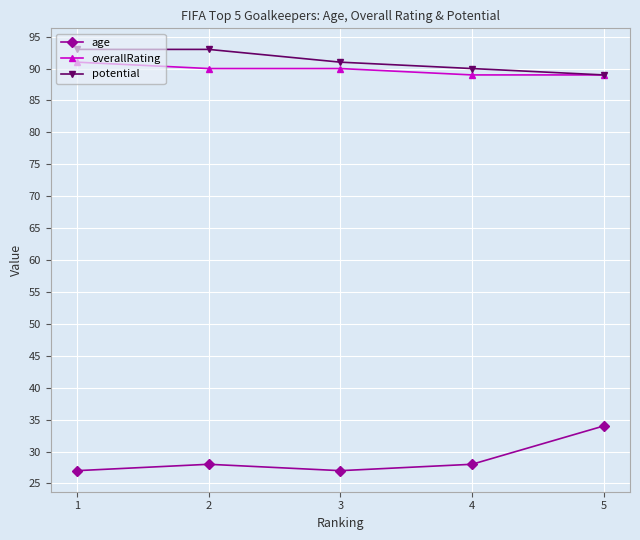

How many data points does each series have?

5